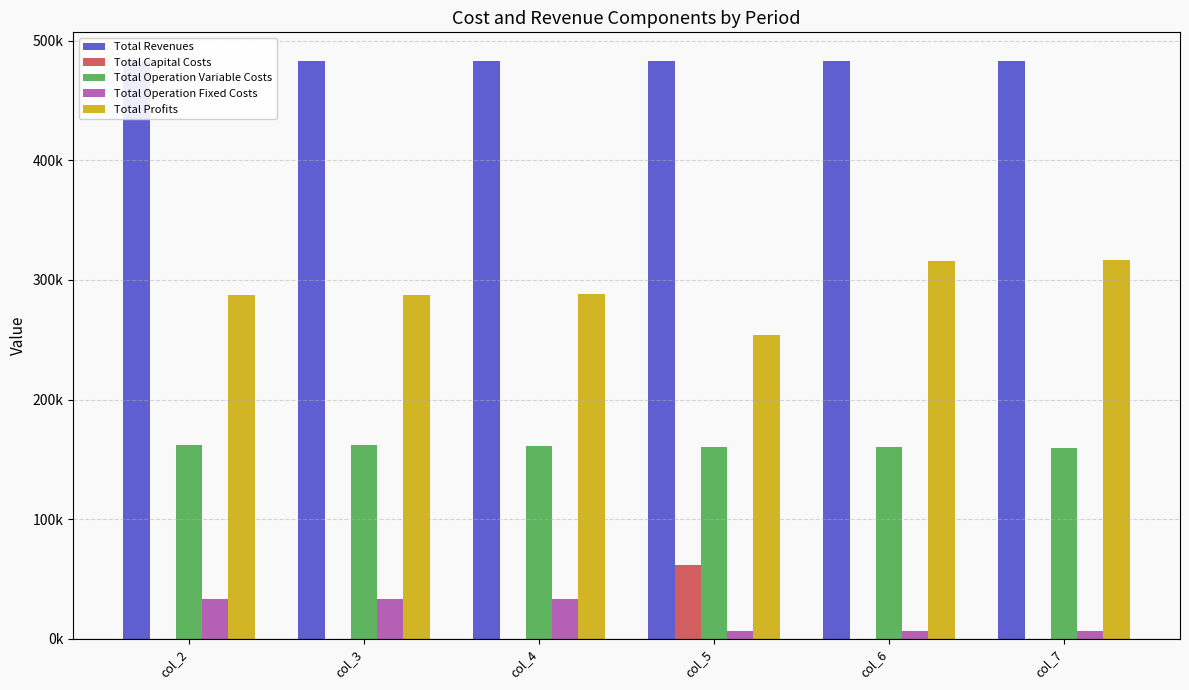

What value does the Total Operation Variable Costs series have at col_5?

160717.5